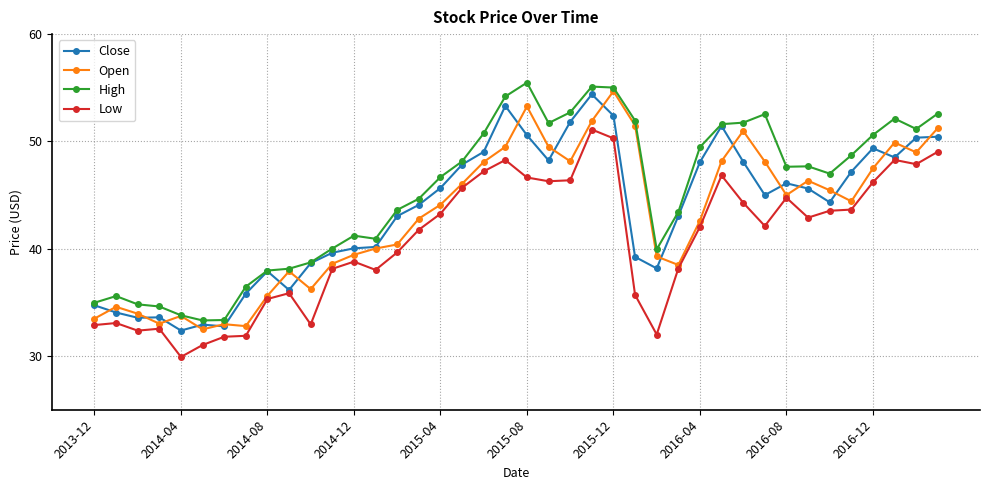

What is the greatest value displayed?

55.5